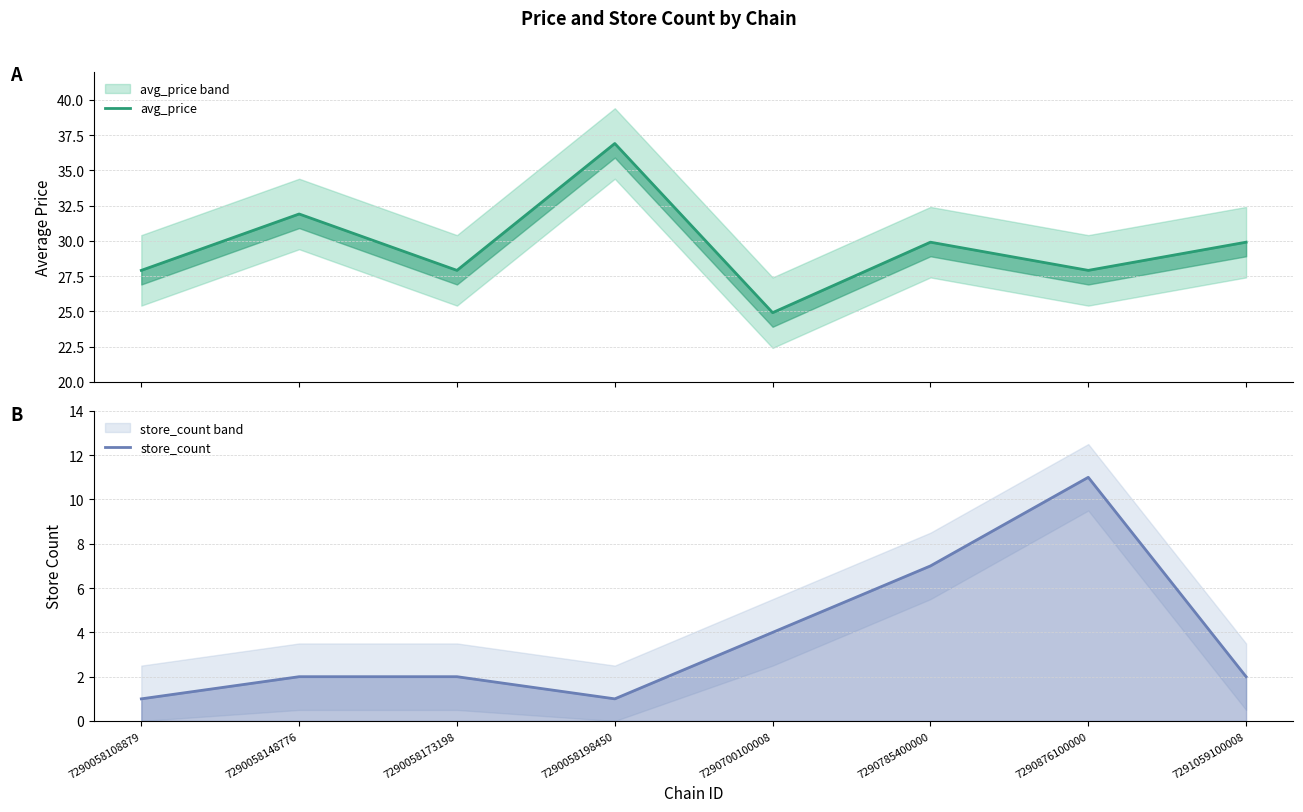

Is the value of store_count at 7290876100000 greater than the value of avg_price at 7290876100000?

No